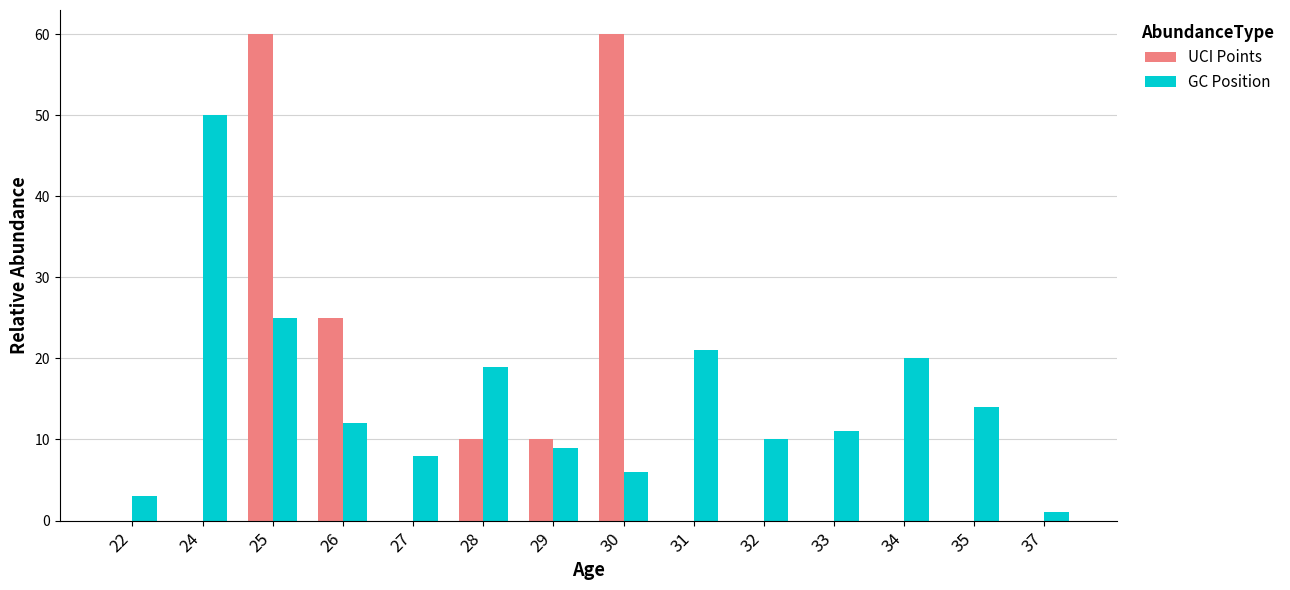

The value of UCI Points at 22 is 0. True or false?

True